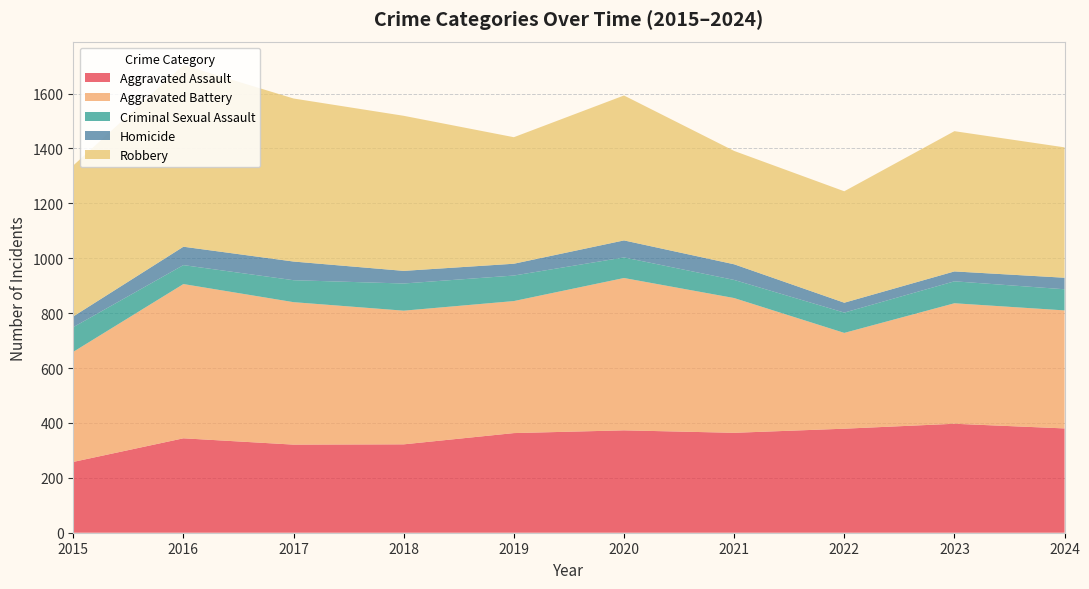

Reading left to right, transcribe all the data shown in this chart.

Aggravated Assault: 258	344	321	322	363	373	364	379	397	380
Aggravated Battery: 401	562	519	487	481	555	491	349	439	430
Criminal Sexual Assault: 90	69	80	99	93	75	66	74	80	77
Homicide: 39	67	68	46	43	62	57	36	36	42
Robbery: 550	662	594	565	461	528	413	406	511	475